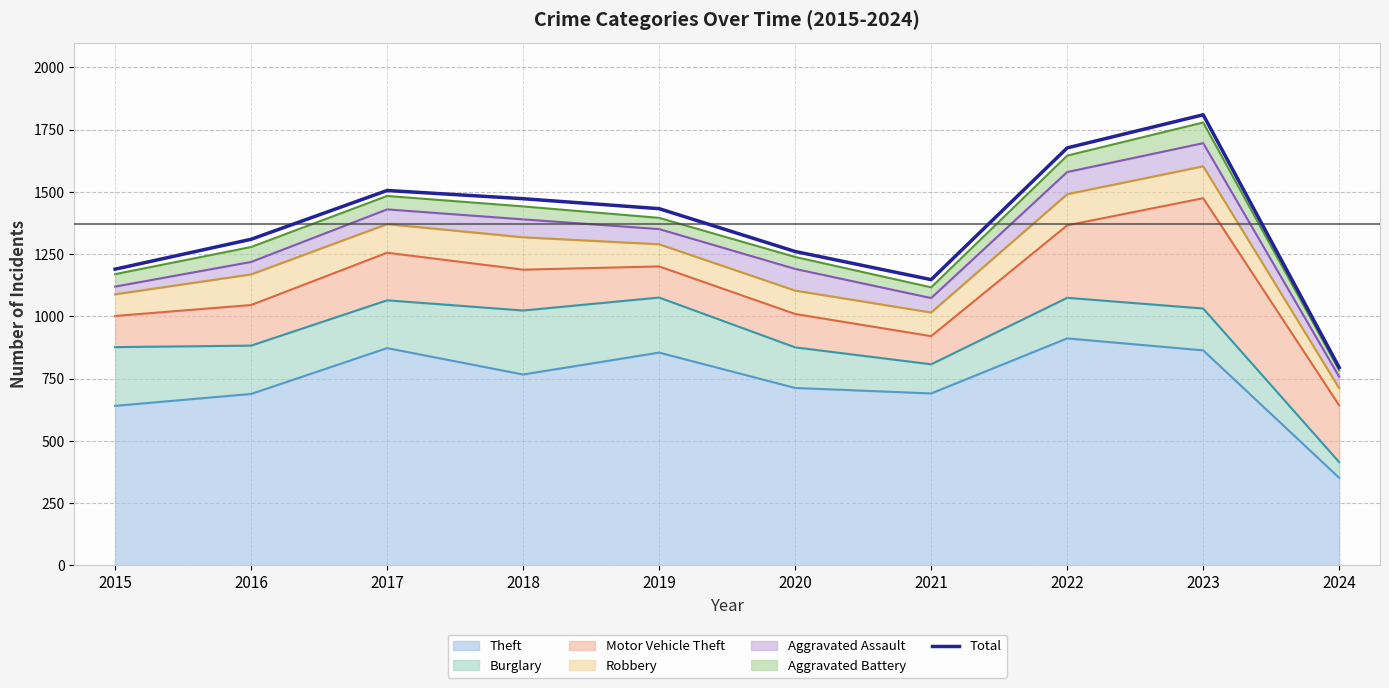

List the labels in order of value, largest first.

2023, 2022, 2017, 2018, 2019, 2016, 2020, 2015, 2021, 2024